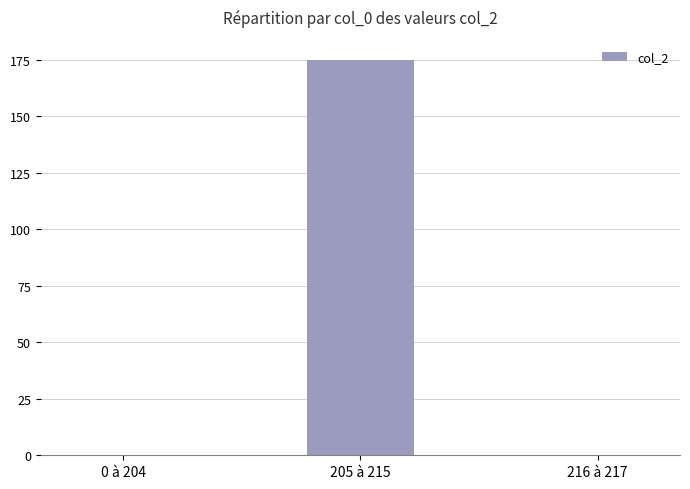

The chart shows a value of 0 at 216 à 217. True or false?

True